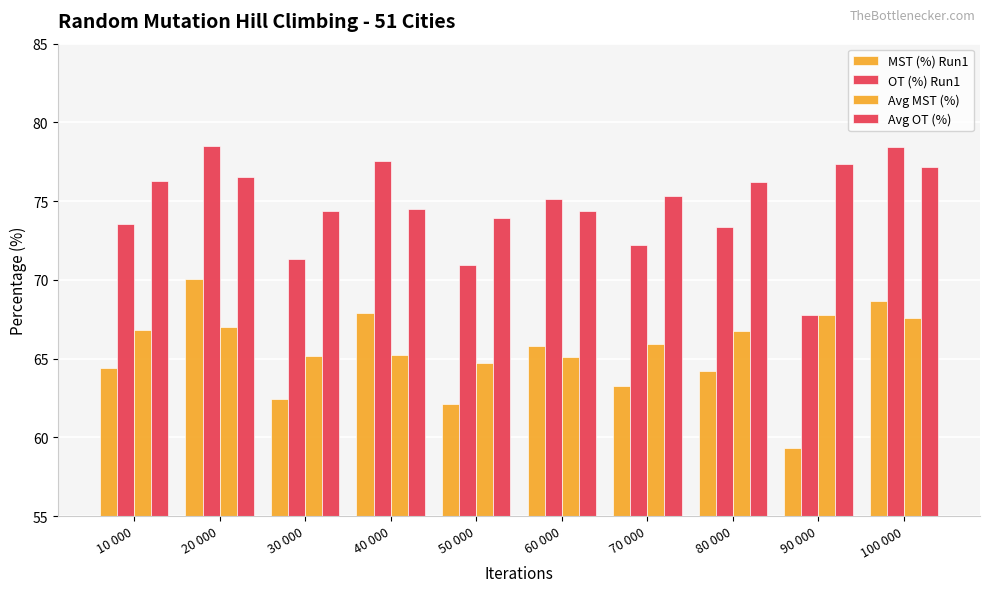

How many data points in OT (%) Run1 are above 73?

6